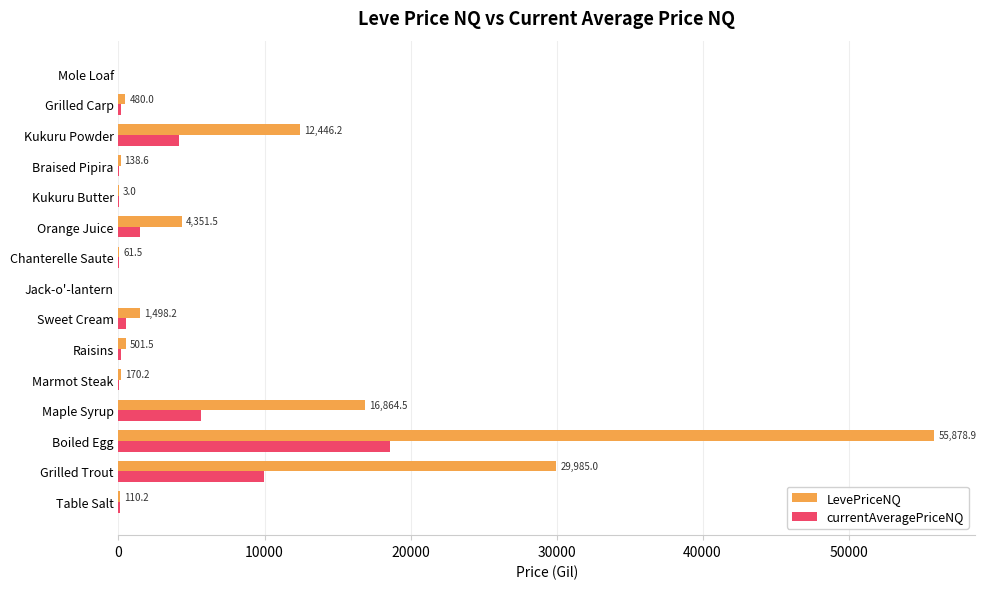

What is the highest value of the LevePriceNQ series?

55878.9